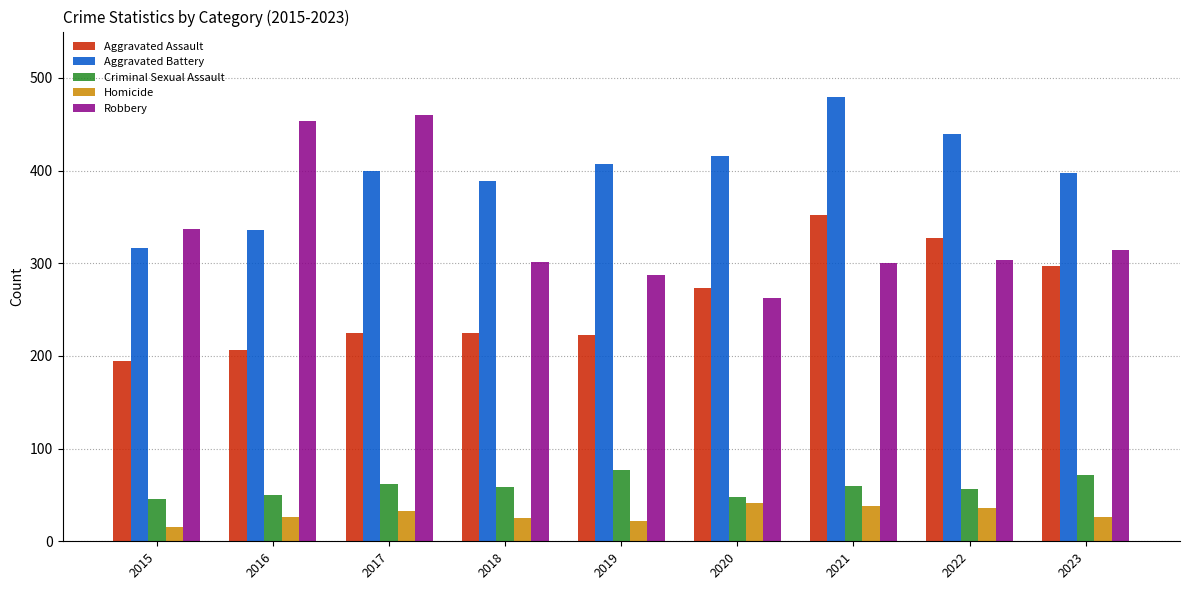

Count the number of data series in this chart.

5